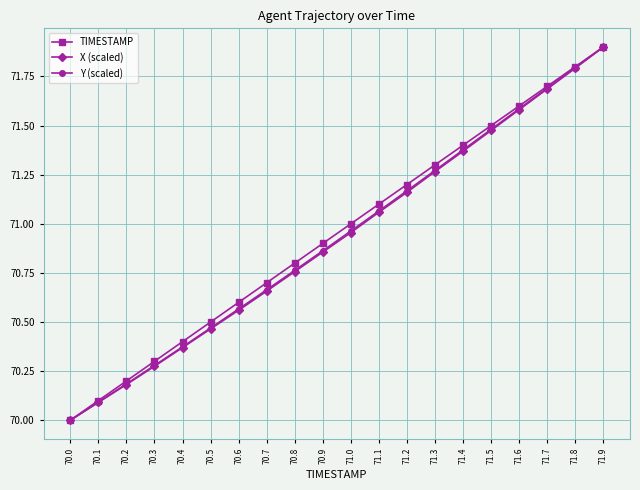

At which label is X (scaled) closest to 70?

70.0